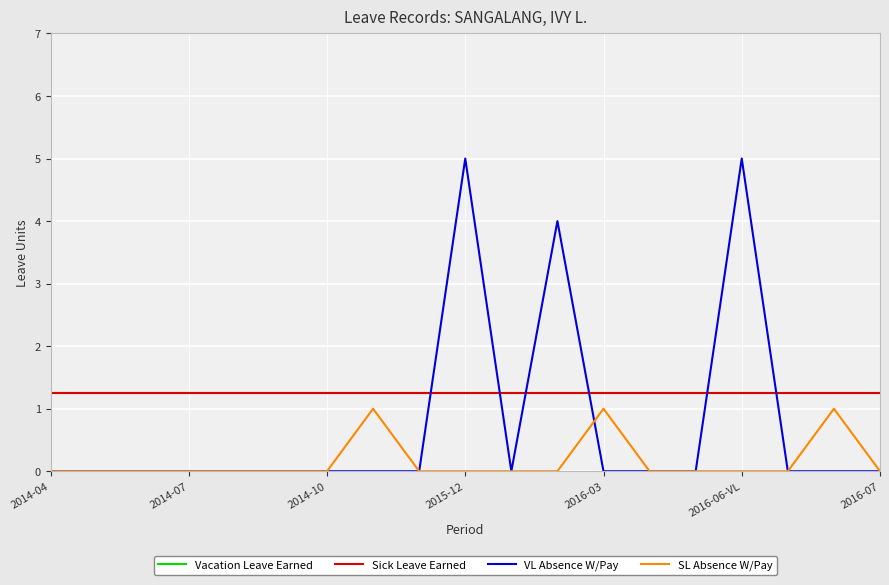

Reading left to right, list all the values displayed in this chart.

Vacation Leave Earned: 1.2	1.2	1.2	1.2	1.2	1.2	1.2	1.2	1.2	1.2	1.2	1.2	1.2	1.2	1.2	1.2	1.2	1.2	1.2
Sick Leave Earned: 1.2	1.2	1.2	1.2	1.2	1.2	1.2	1.2	1.2	1.2	1.2	1.2	1.2	1.2	1.2	1.2	1.2	1.2	1.2
VL Absence W/Pay: 0.0	0.0	0.0	0.0	0.0	0.0	0.0	0.0	0.0	5.0	0.0	4.0	0.0	0.0	0.0	5.0	0.0	0.0	0.0
SL Absence W/Pay: 0.0	0.0	0.0	0.0	0.0	0.0	0.0	1.0	0.0	0.0	0.0	0.0	1.0	0.0	0.0	0.0	0.0	1.0	0.0